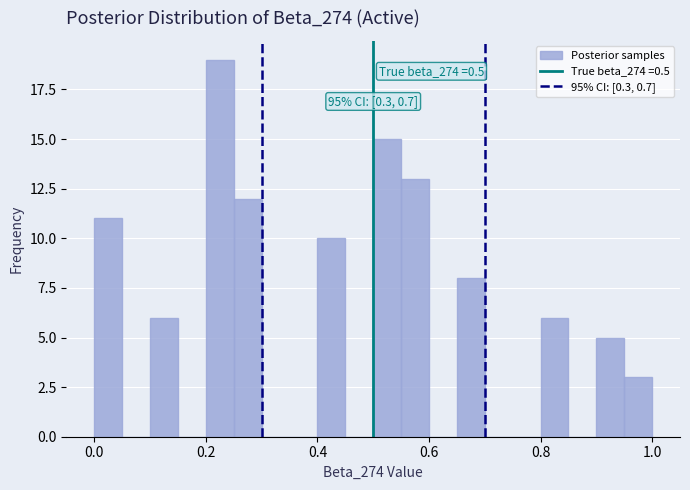

Read against the x-axis, roughly where is the centre of the tallest bar?

0.22